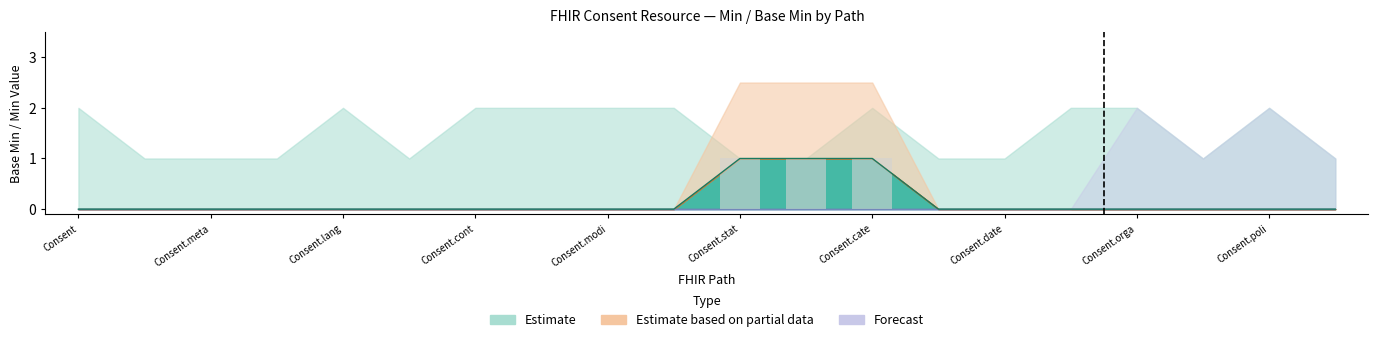

Where is Base Min Upper - Estimate nearest to the value 0?

Consent